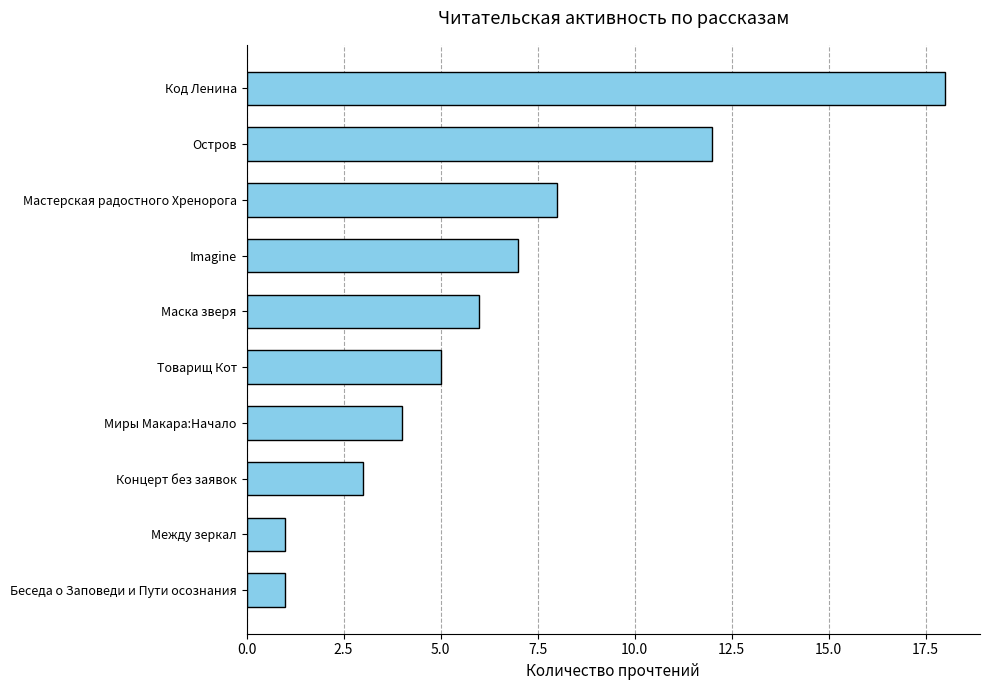

How many series are shown in this chart?

1